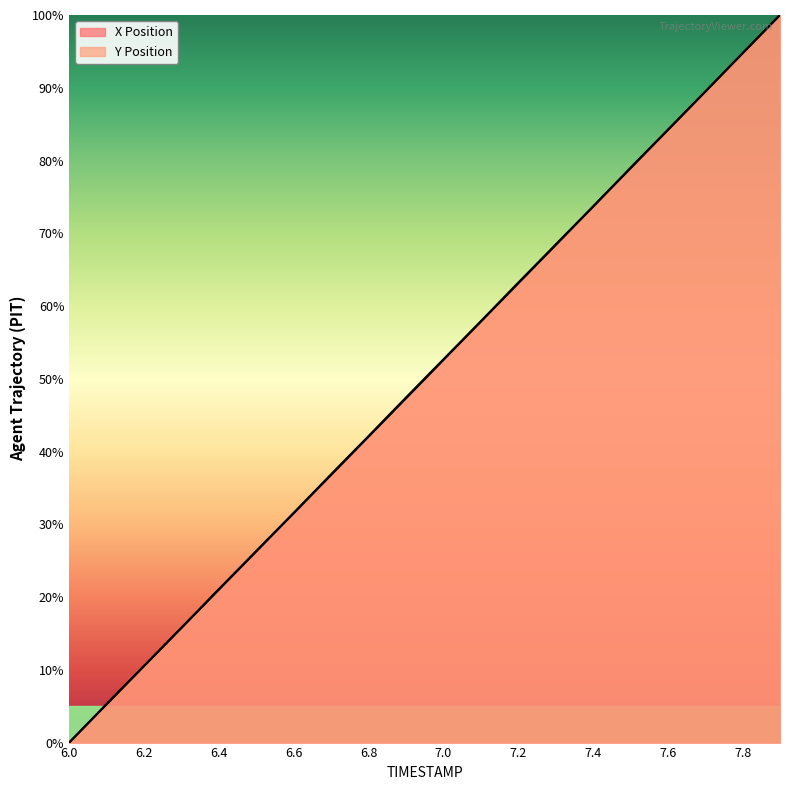

The value of X at 7.1 is 93.5. True or false?

False